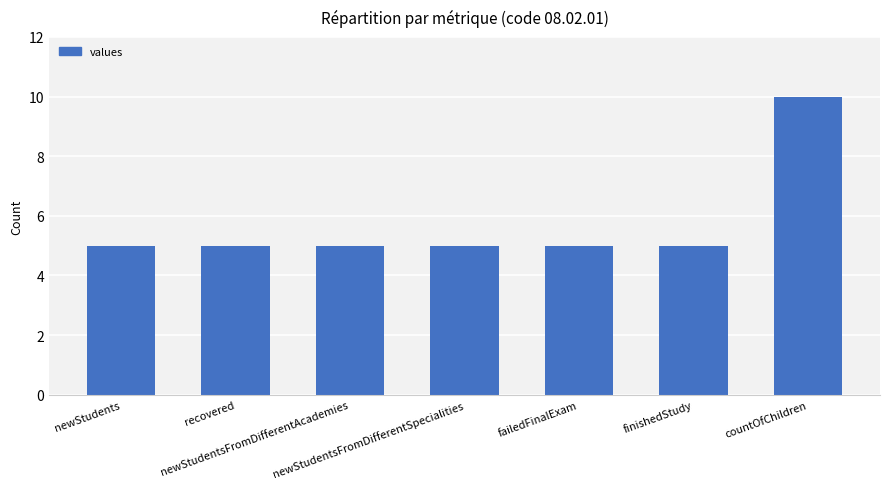

Between finishedStudy and countOfChildren, which is larger?

countOfChildren